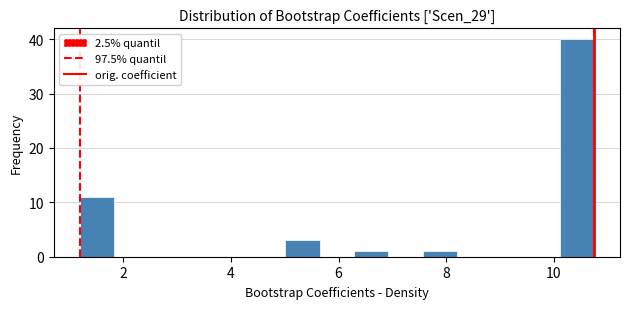

Around what value on the x-axis is the tallest bar? Give the approximate position of its centre, as read against the axis.

10.4